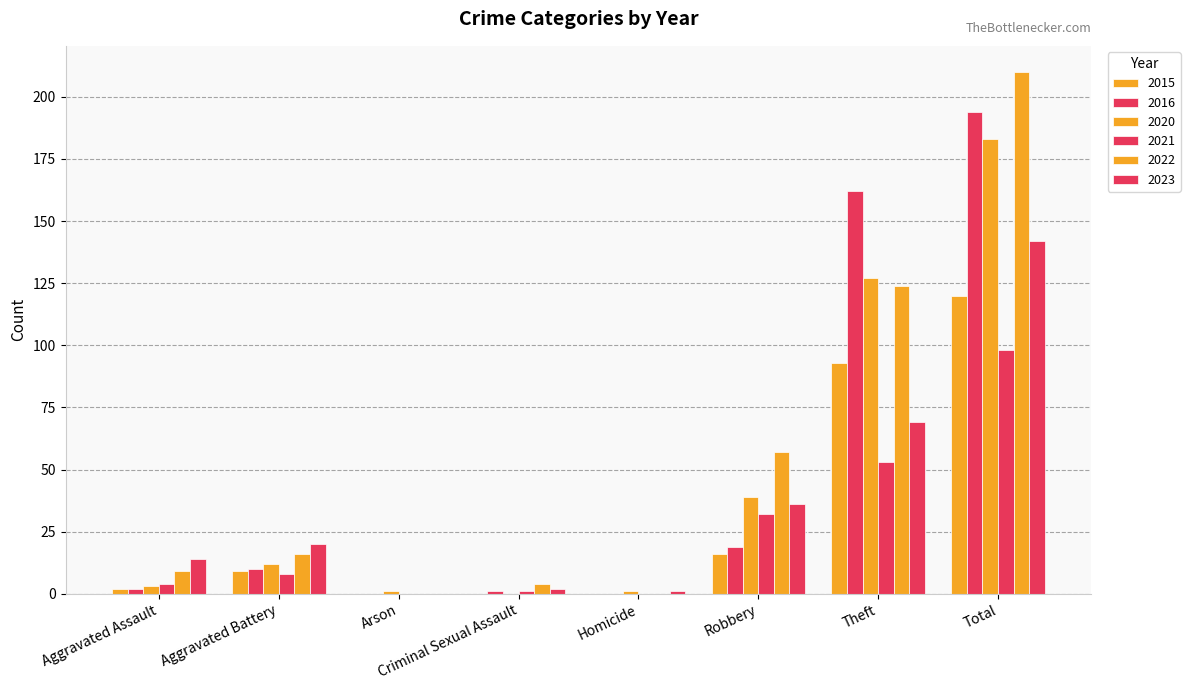

Rank the categories by 2021 value from highest to lowest.

Total, Theft, Robbery, Aggravated Battery, Aggravated Assault, Criminal Sexual Assault, Arson, Homicide